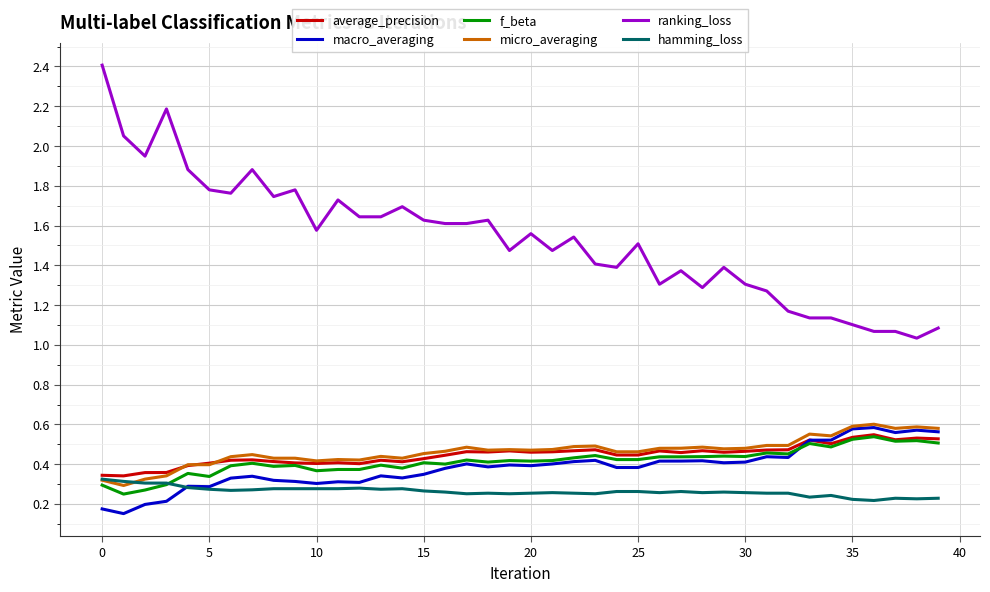

Which series has the largest total across all categories?

ranking_loss